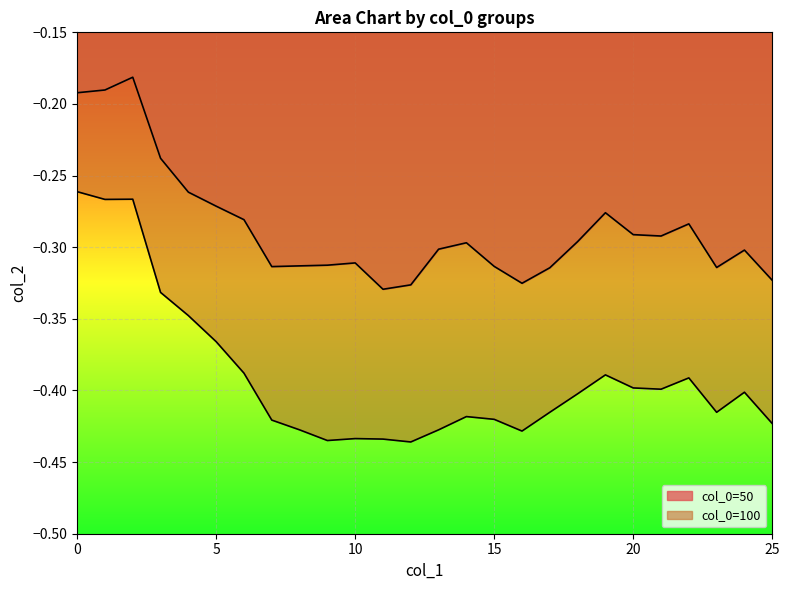

Does the chart display data point markers on the line(s)?

No